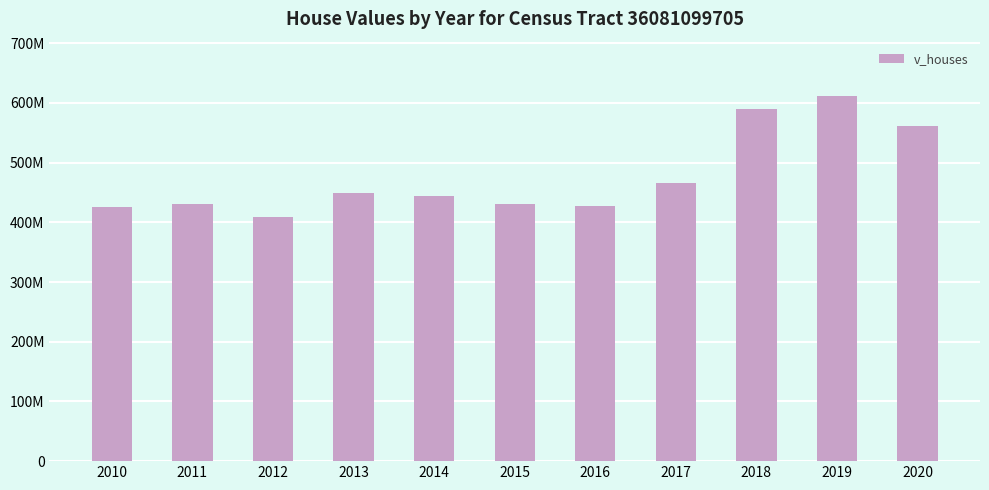

Does the chart contain any negative values?

No